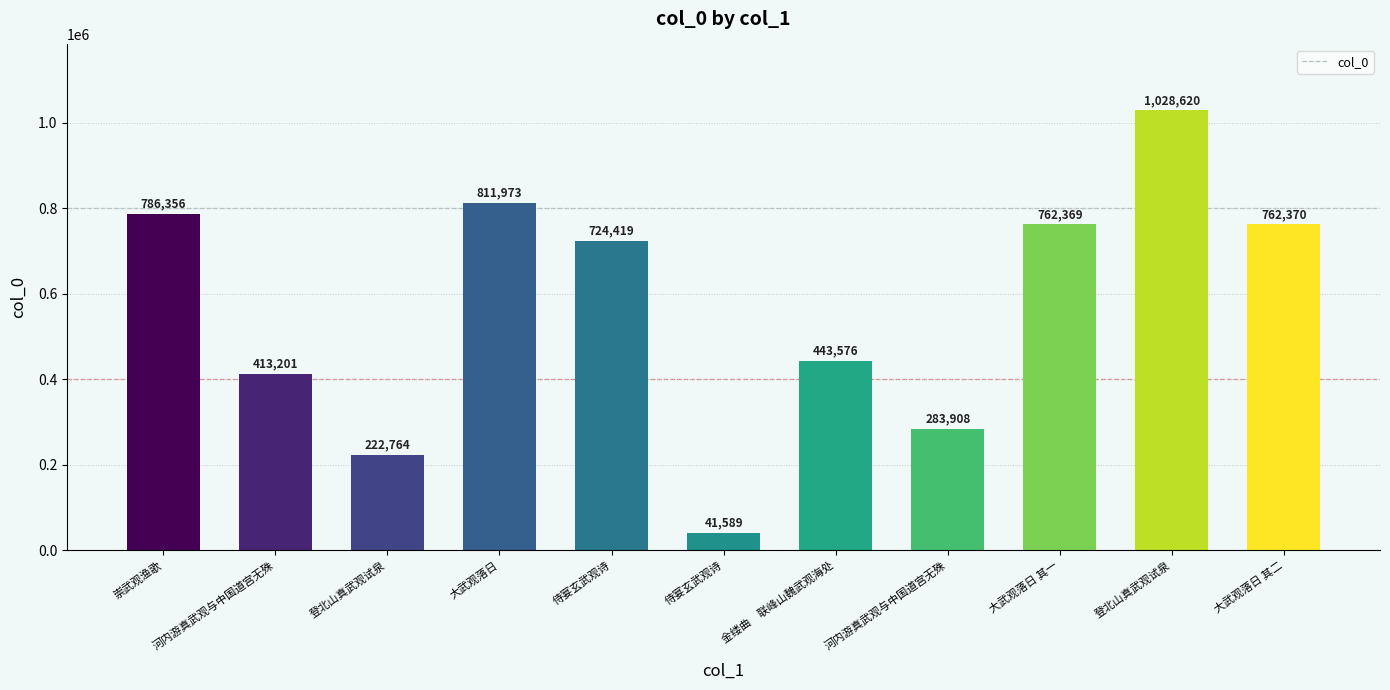

Reading left to right, what are all the values shown in this chart?

崇武观渔歌=786356	河内游真武观与中国道宫无殊=413201	登北山真武观试泉=222764	大武观落日=811973	侍宴玄武观诗=724419	侍宴玄武观诗=41589	金缕曲　联峰山魏武观海处=443576	河内游真武观与中国道宫无殊=283908	大武观落日 其一=762369	登北山真武观试泉=1028620	大武观落日 其二=762370